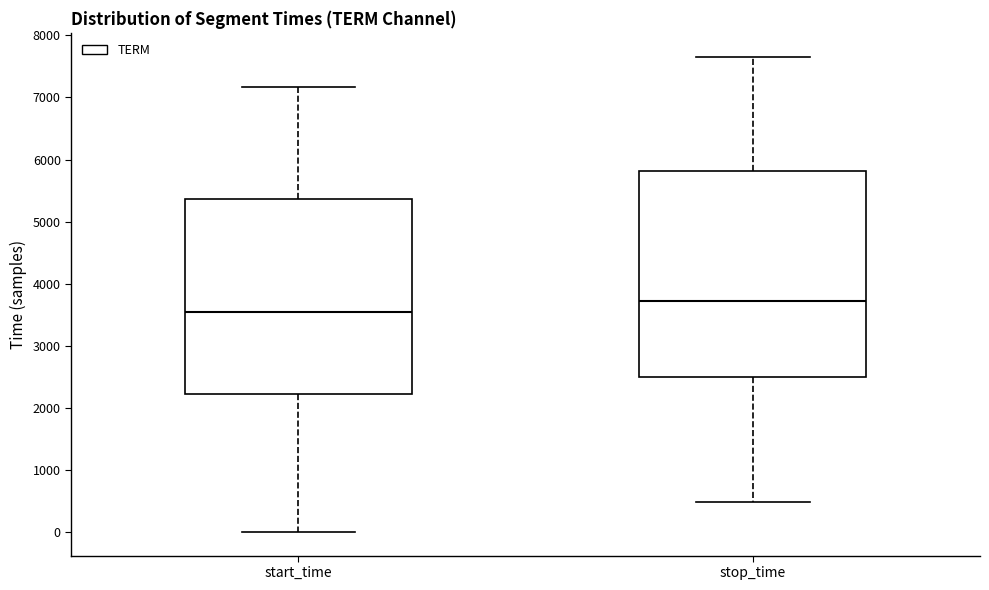

Where does the upper whisker of the box for start_time end on the y-axis? The values are not printed on the chart, so give them approximately, as read against the axis.

7200